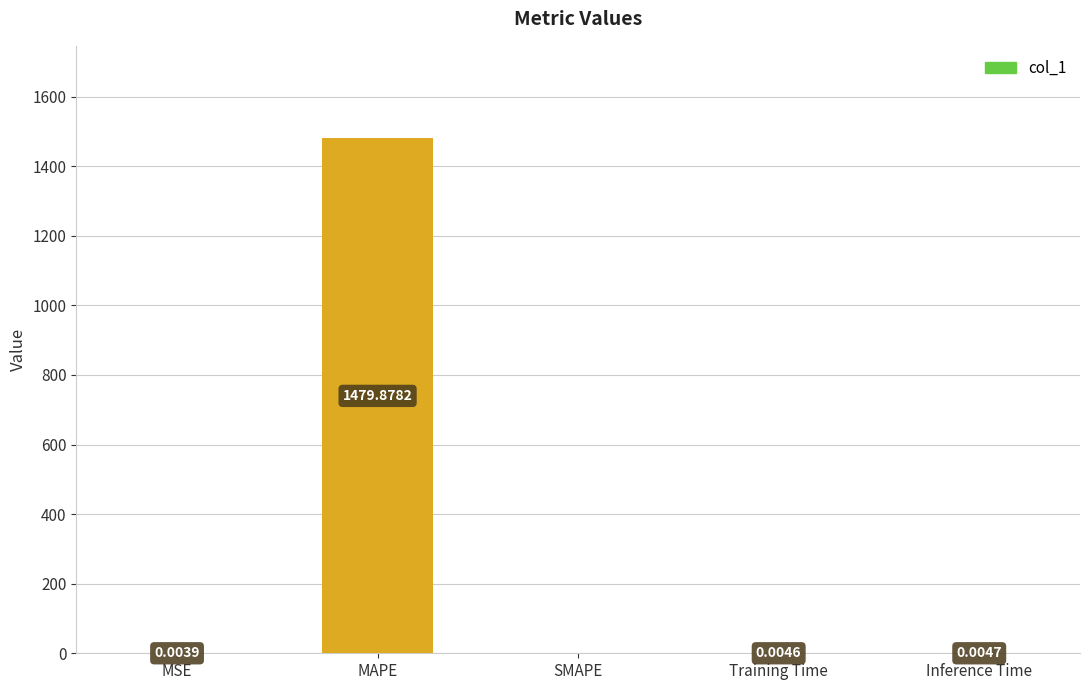

Is it true that the value at SMAPE is -652.6?

False